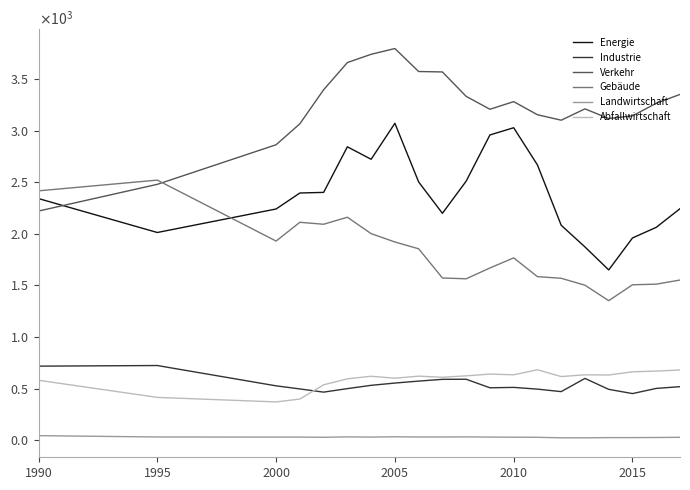

At which label does Landwirtschaft first exceed 29?

1990